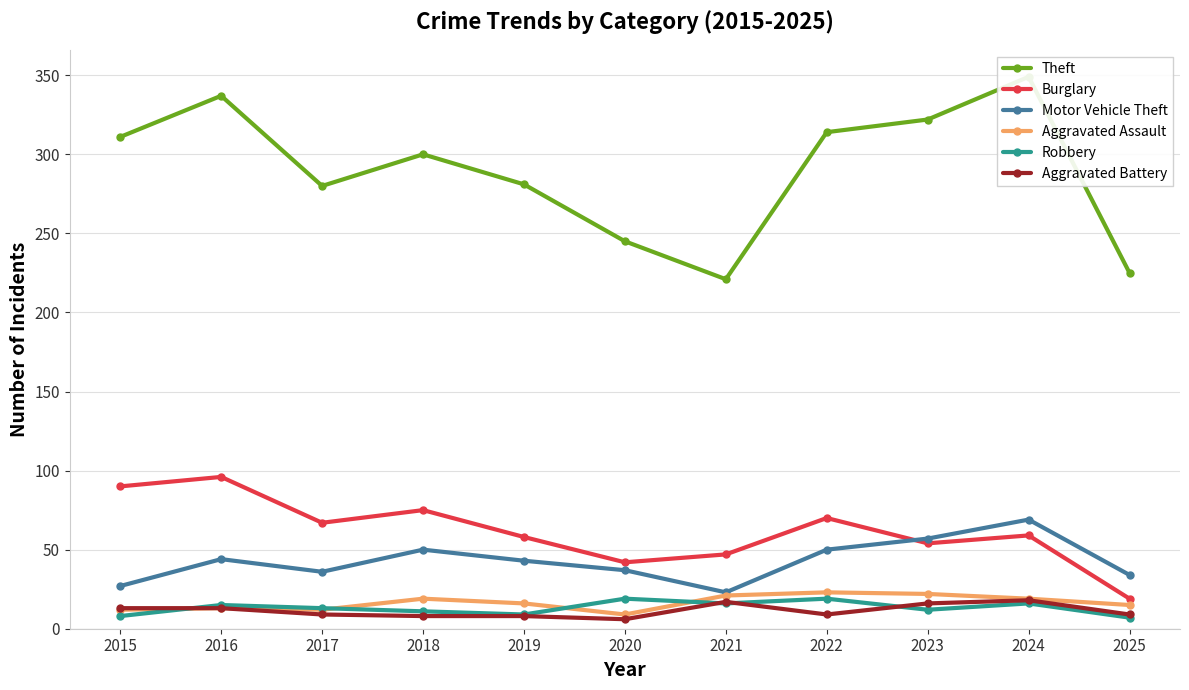

True or false: Burglary and Aggravated Battery intersect in this chart.

False